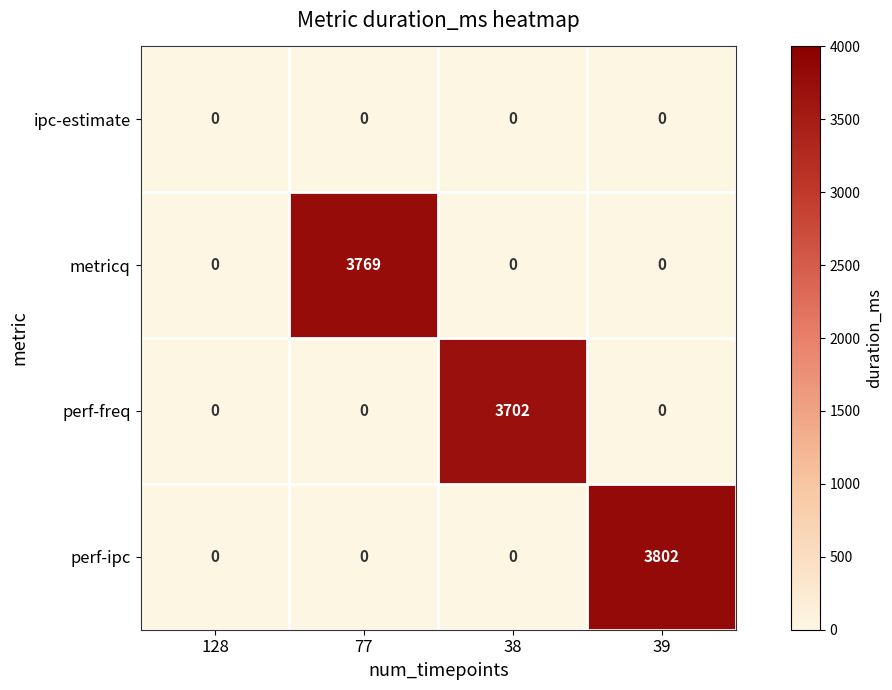

At which category is the sum across all series the highest?

39